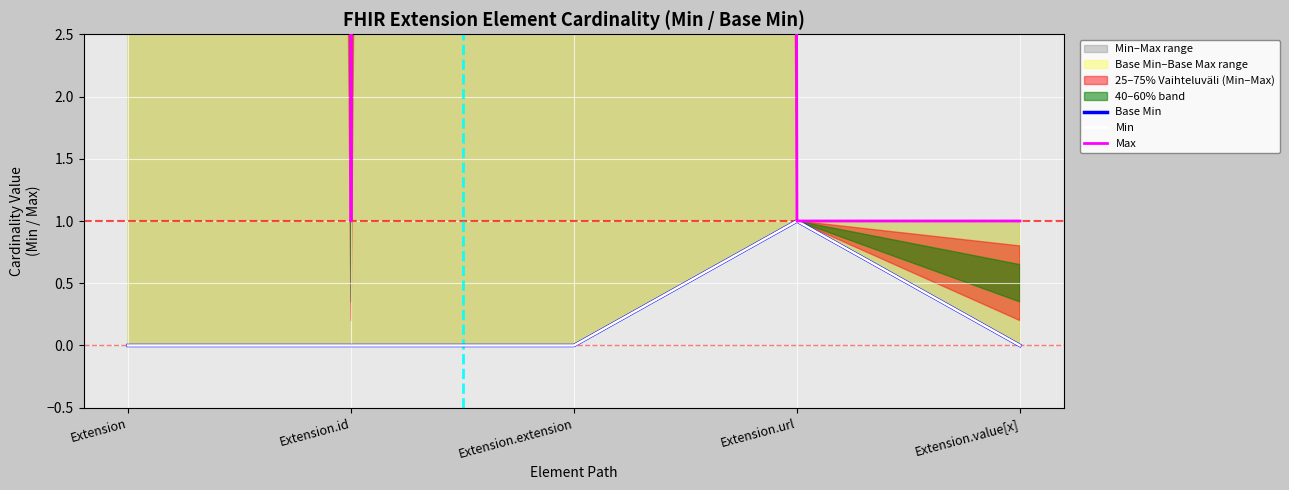

Which has a higher value, Extension.id or Extension.extension?

Extension.id